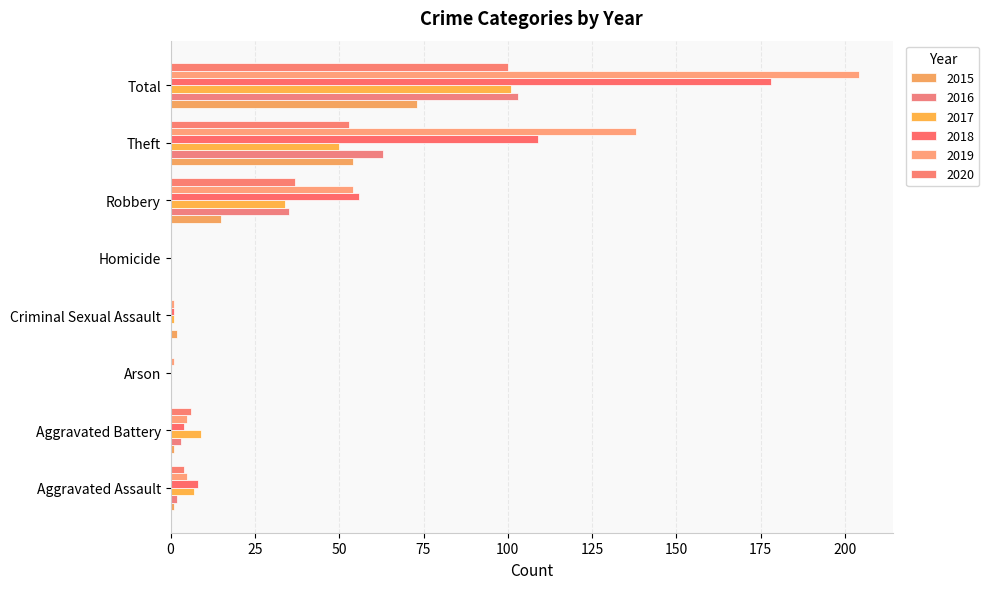

True or false: 2016 has a value of 3 at Aggravated Battery.

True